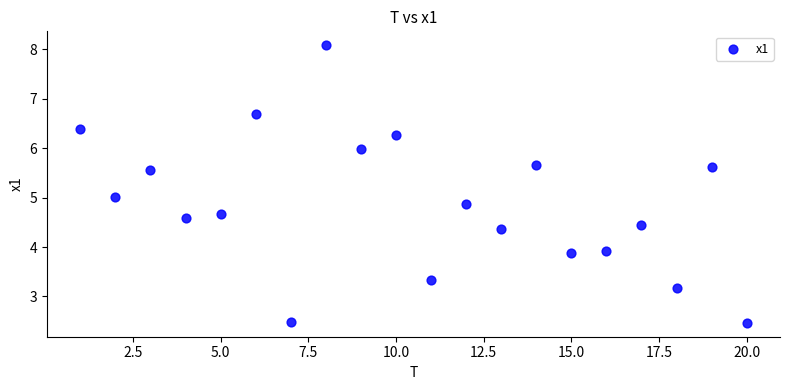

What is the range of Y values (max minus min)?

5.6